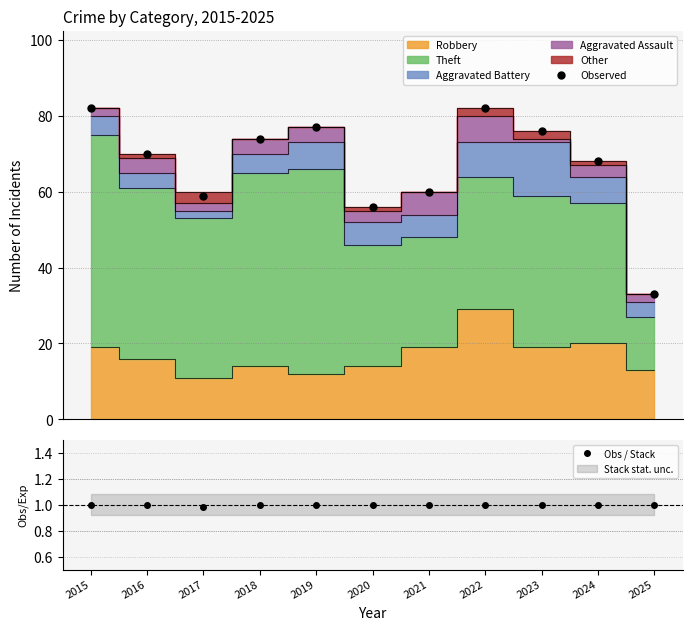

At which label is Observed closest to 57?

2020